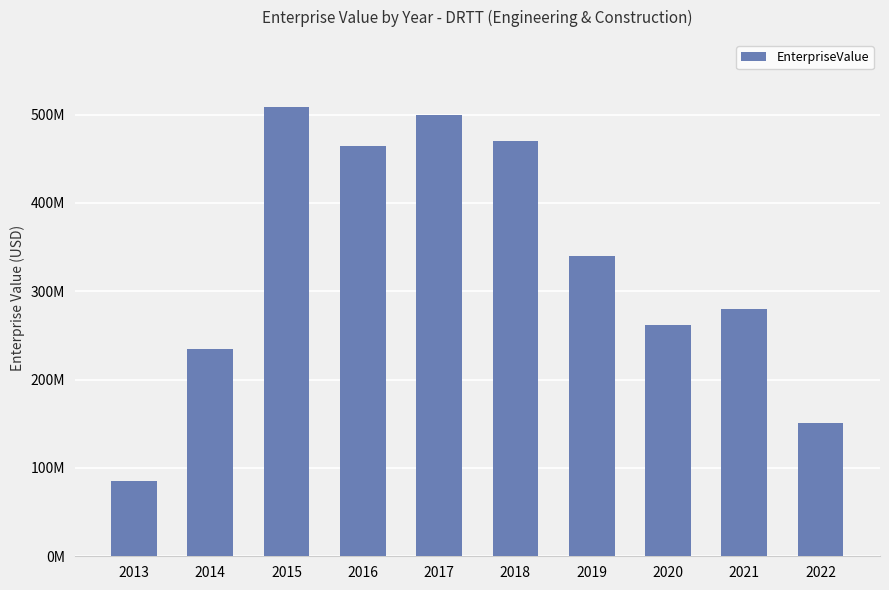

Does the chart contain any negative values?

No